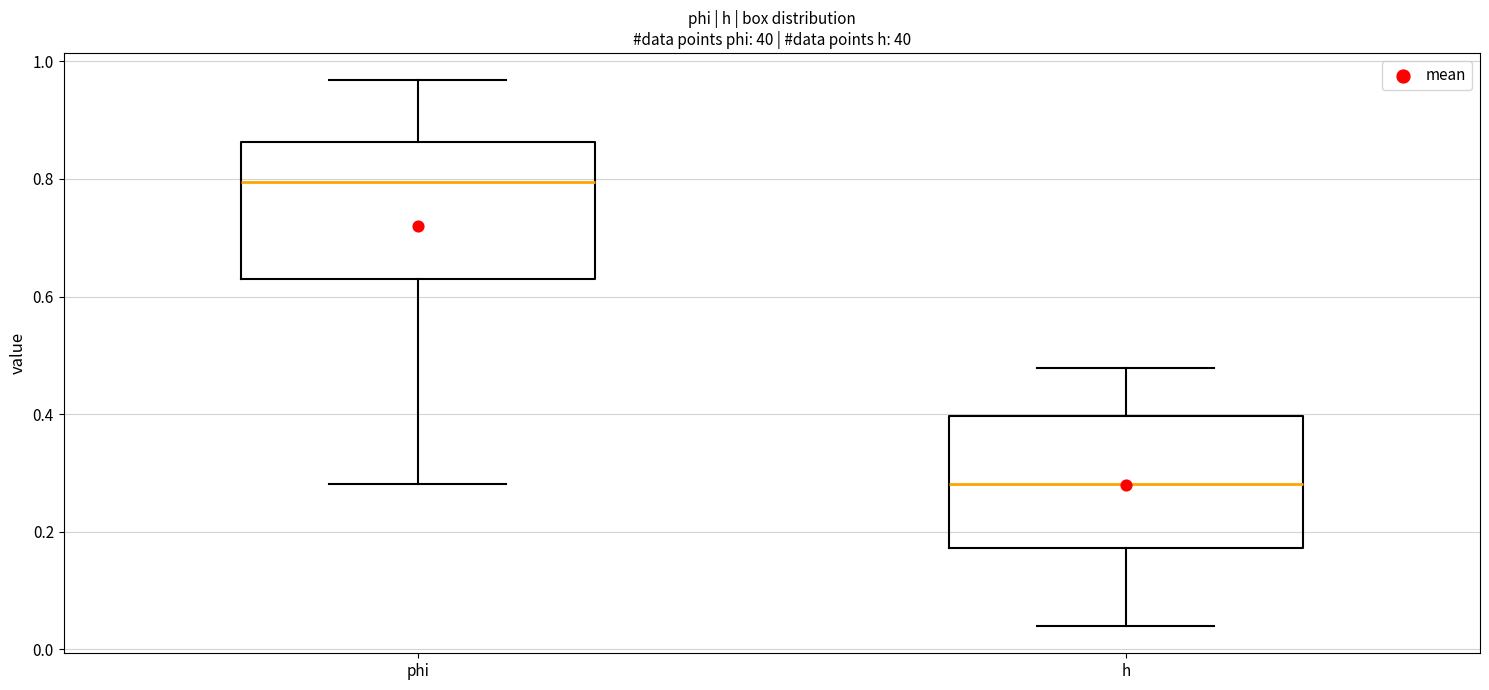

Reading left to right, read every box against the y-axis: the position of its median line, the range the box covers, and the ends of its whiskers. The values are not printed on the chart, so give them approximately, as read against the axis.

phi: median 0.80, box 0.62 to 0.86, whiskers 0.28 to 0.96
h: median 0.28, box 0.18 to 0.40, whiskers 0.04 to 0.48